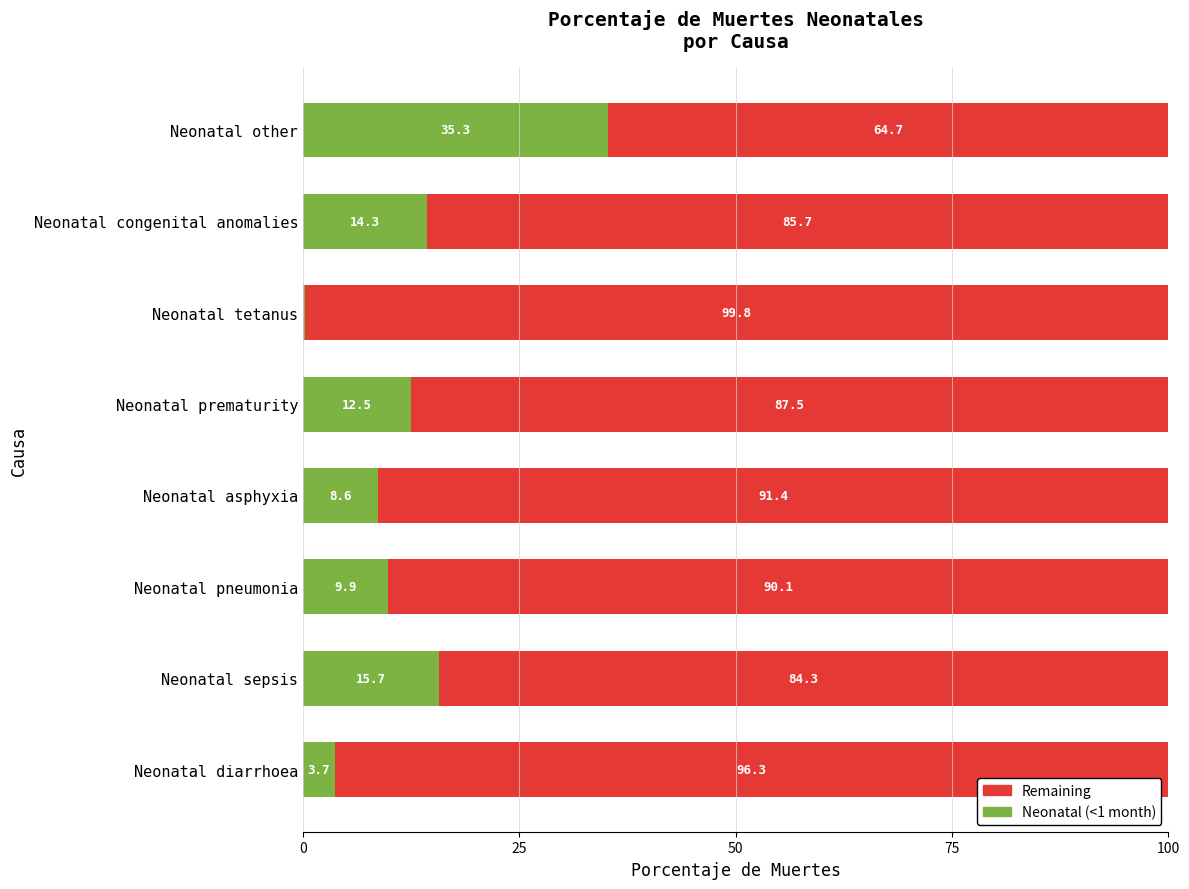

The value of Neonatal (<1 month) at Neonatal pneumonia is 9.9. True or false?

True